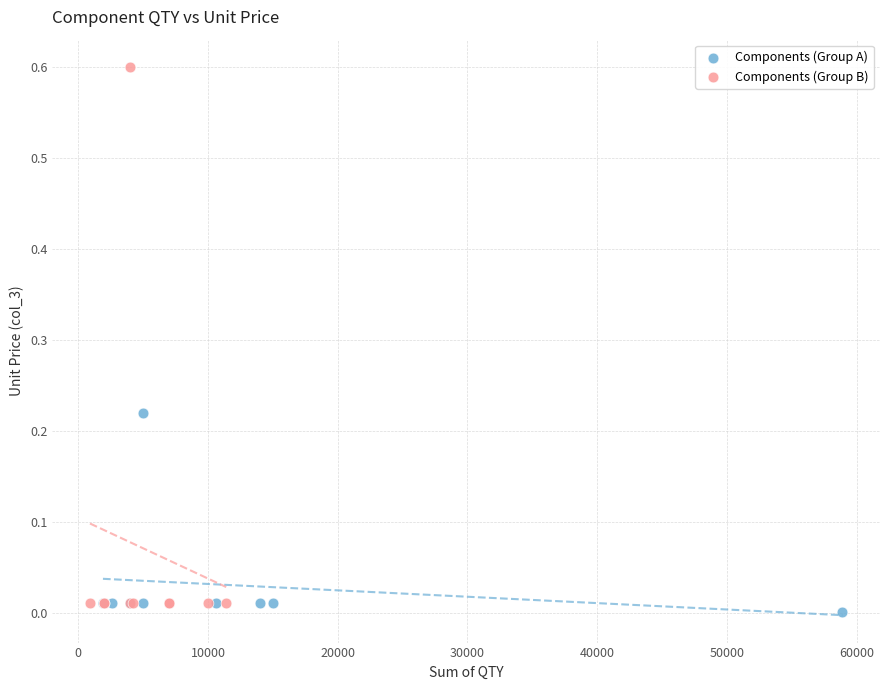

Which series has the largest Y range (max minus min)?

Components (Group B)